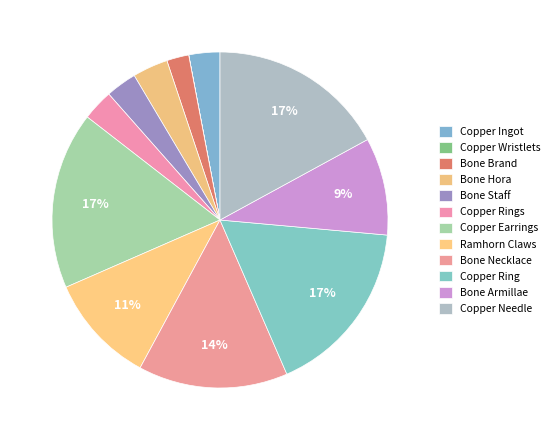

To the nearest percent, what is the difference between the largest and smallest slice percentages?

17%